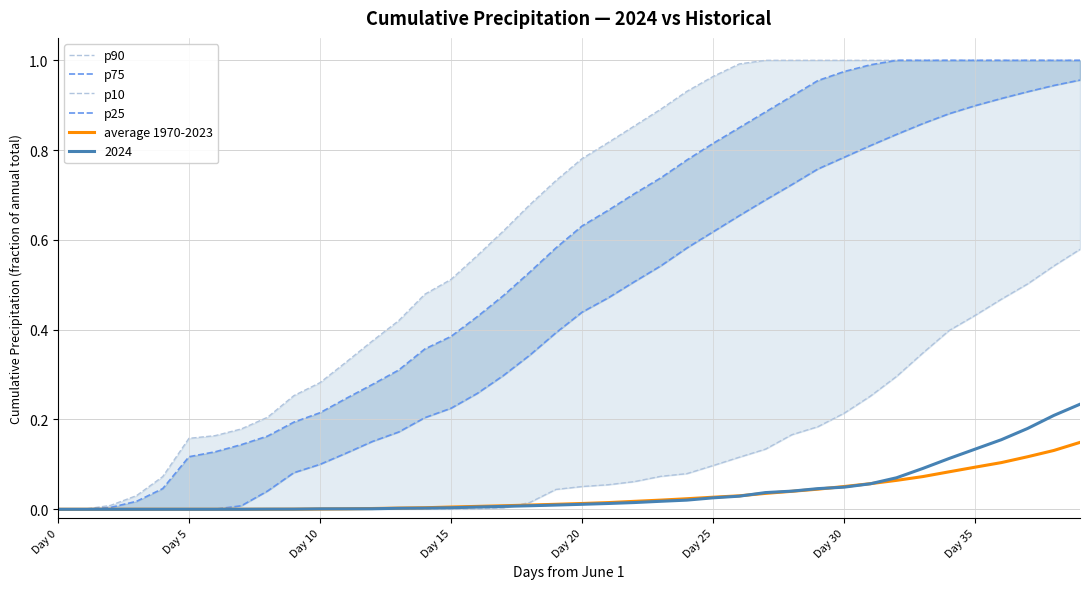

The value of average 1970-2023 at Day 5 is 0.0. True or false?

True